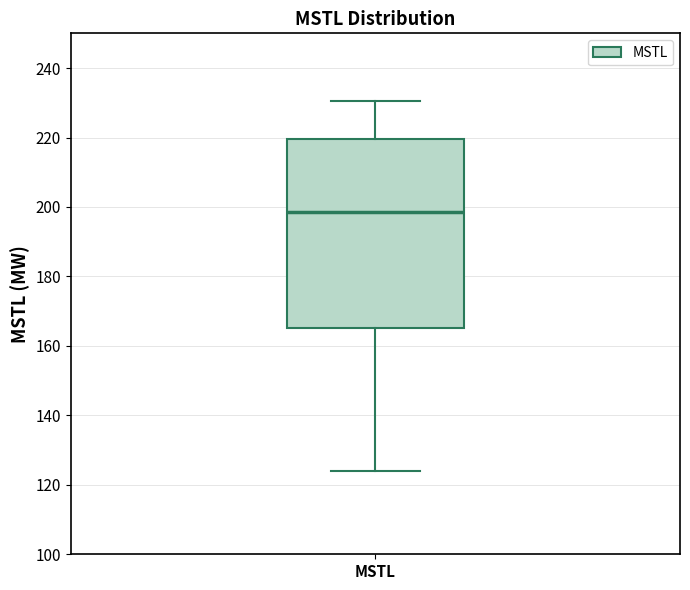

Where is the lower edge of the box for MSTL on the y-axis? The values are not printed on the chart, so give them approximately, as read against the axis.

166